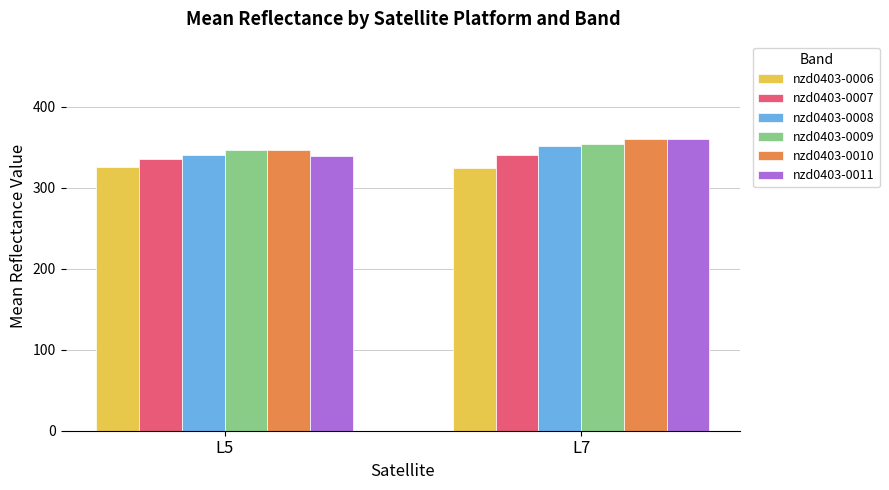

How many bars are there in each group?

6